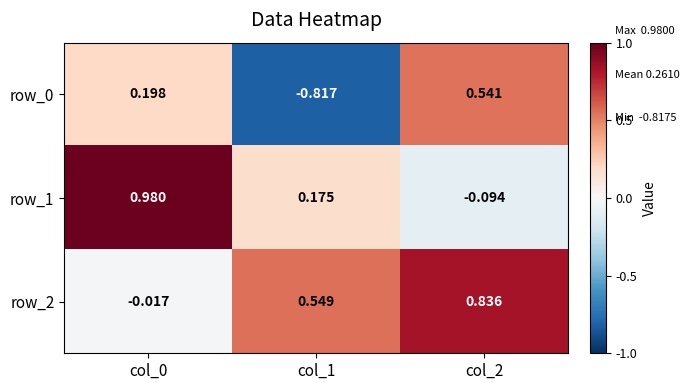

What is the difference between the second highest and minimum values in the row_2 series?

0.6